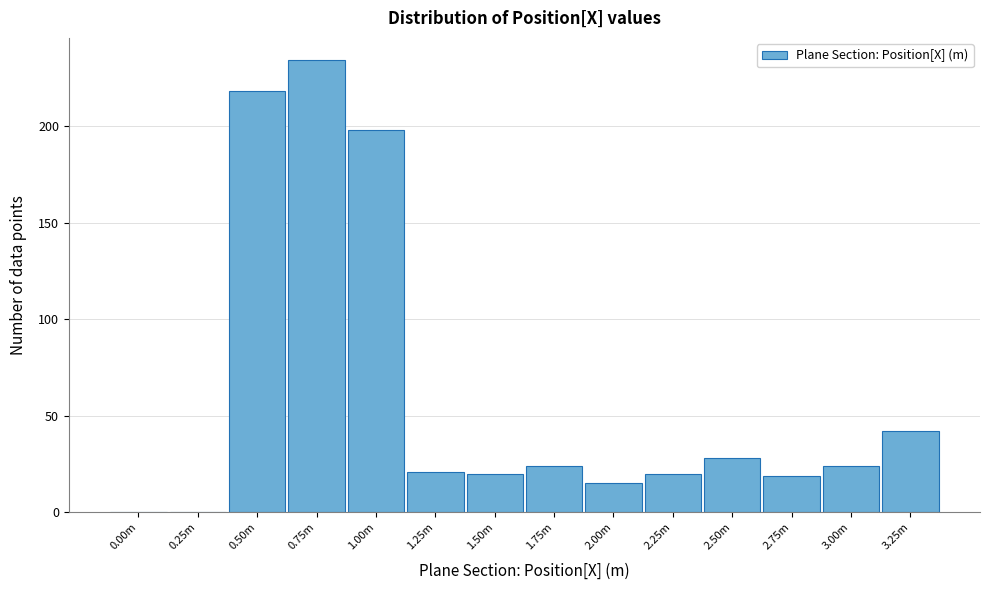

Reading left to right, what are all the values shown in this chart?

0.00m=0	0.25m=0	0.50m=218	0.75m=234	1.00m=198	1.25m=21	1.50m=20	1.75m=24	2.00m=15	2.25m=20	2.50m=28	2.75m=19	3.00m=24	3.25m=42